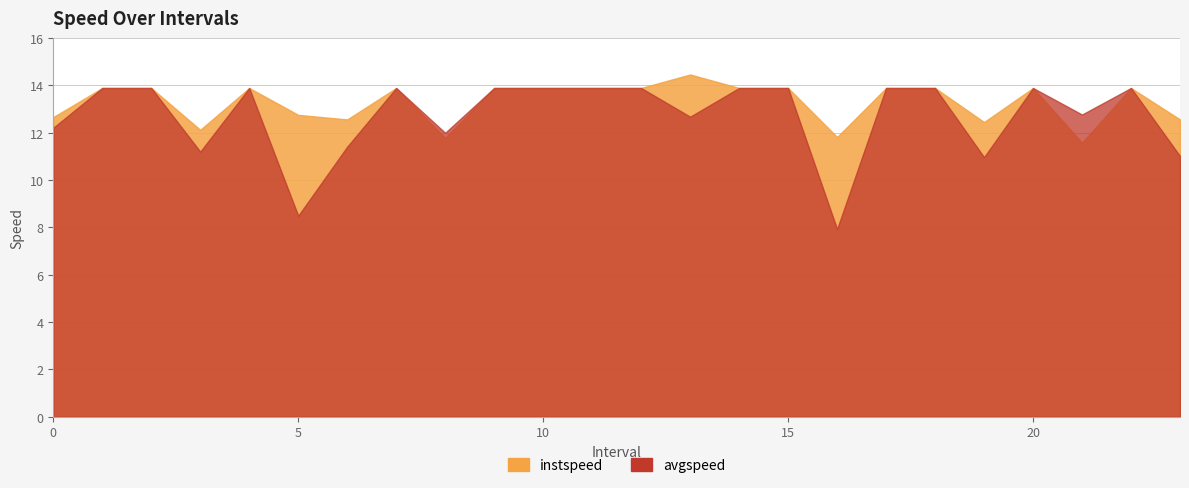

Rank the categories by instspeed value from highest to lowest.

13.0, 1.0, 2.0, 4.0, 7.0, 9.0, 10.0, 11.0, 12.0, 14.0, 15.0, 17.0, 18.0, 20.0, 22.0, 5.0, 0.0, 6.0, 23.0, 19.0, 3.0, 16.0, 8.0, 21.0